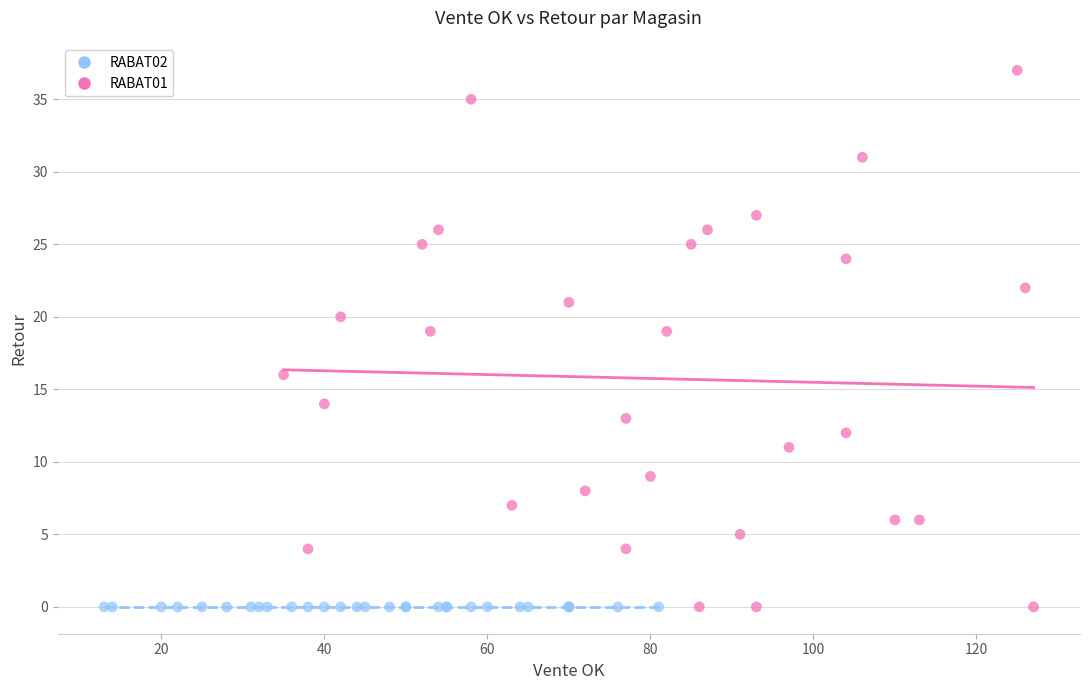

Which series reaches the maximum Y coordinate?

RABAT01